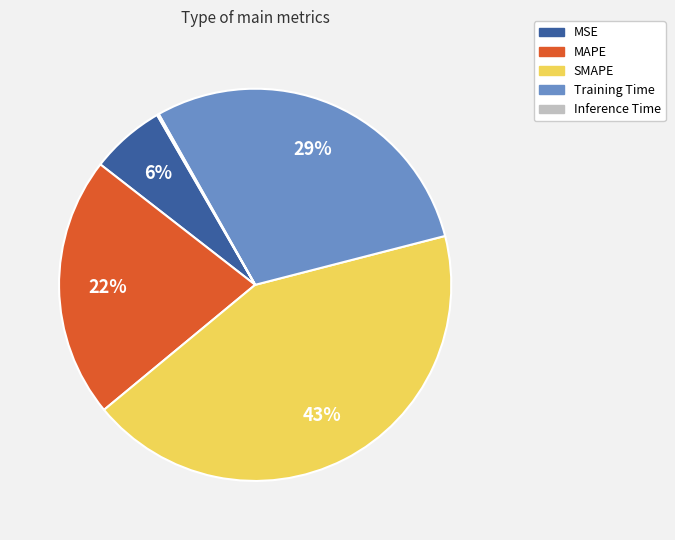

Combined, do MAPE and MSE account for over 50%?

No